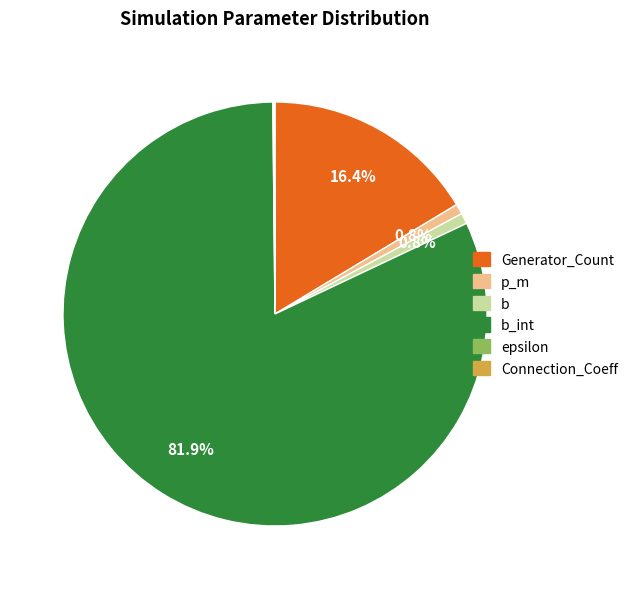

Is there a majority slice in this chart?

Yes